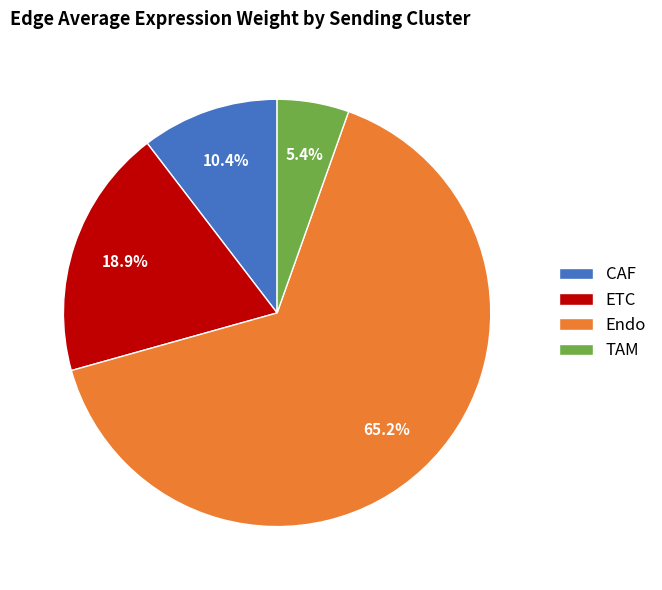

What is the smallest slice in the pie chart?

TAM